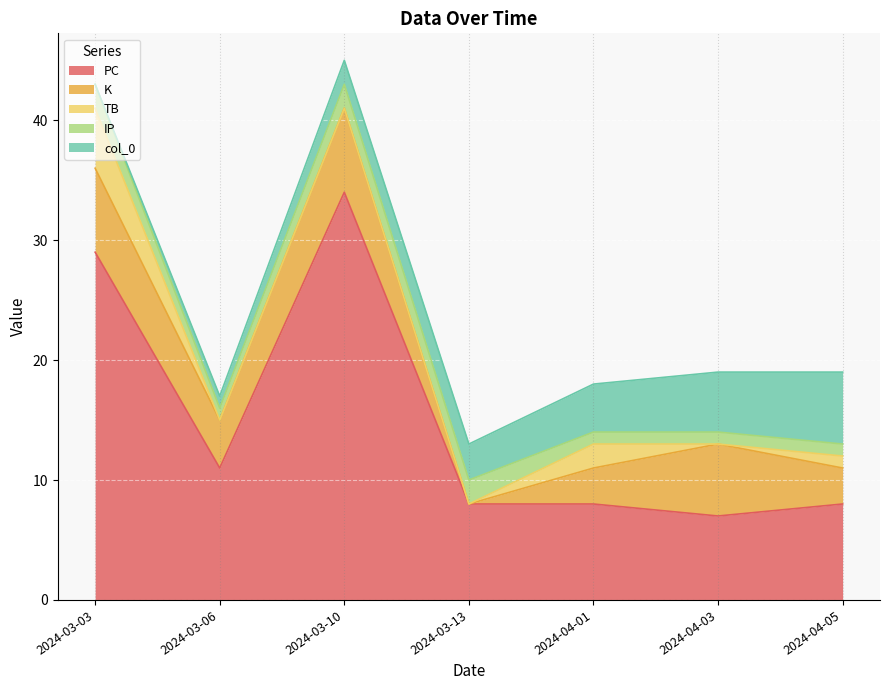

Which series has the largest range (max minus min)?

PC